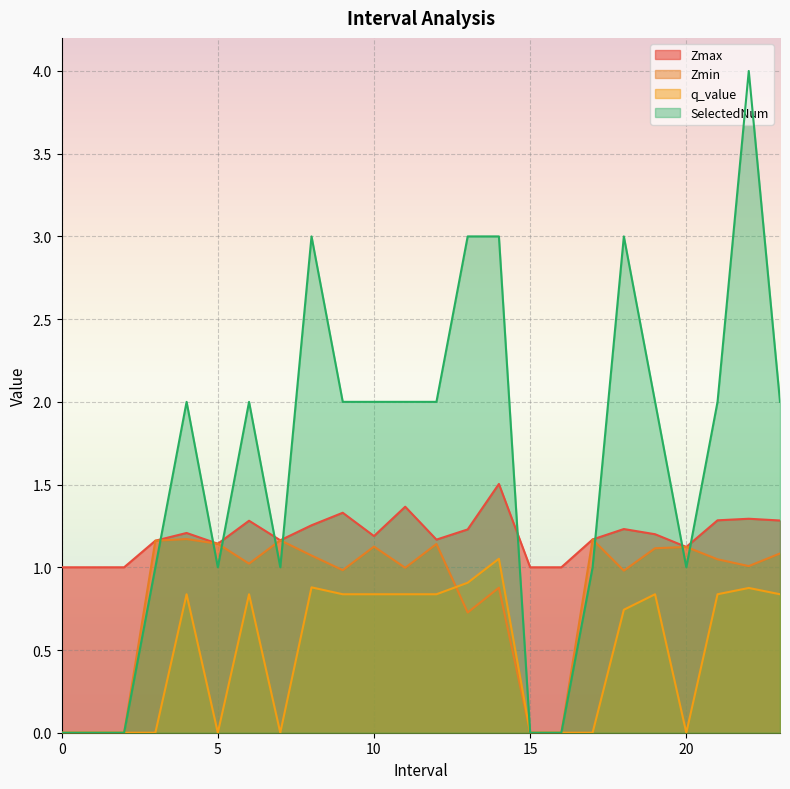

At 17, list the series in order from smallest to largest.

q_value, SelectedNum, Zmax, Zmin